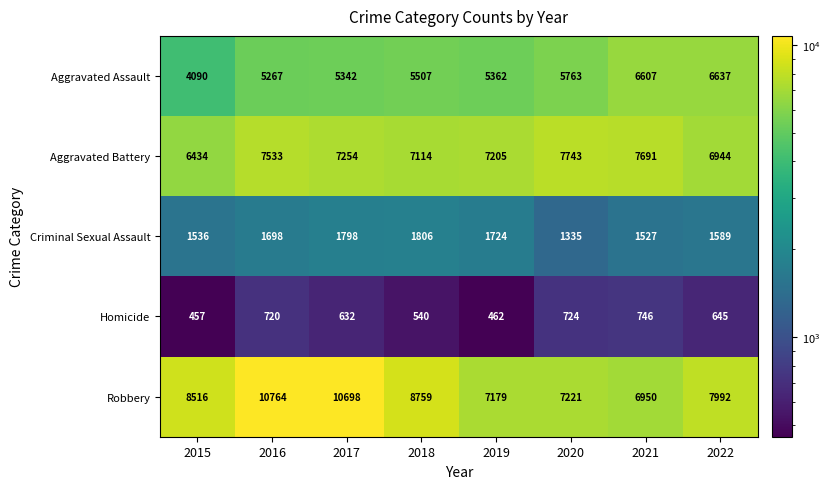

The value of Criminal Sexual Assault at 2020 is 642. True or false?

False